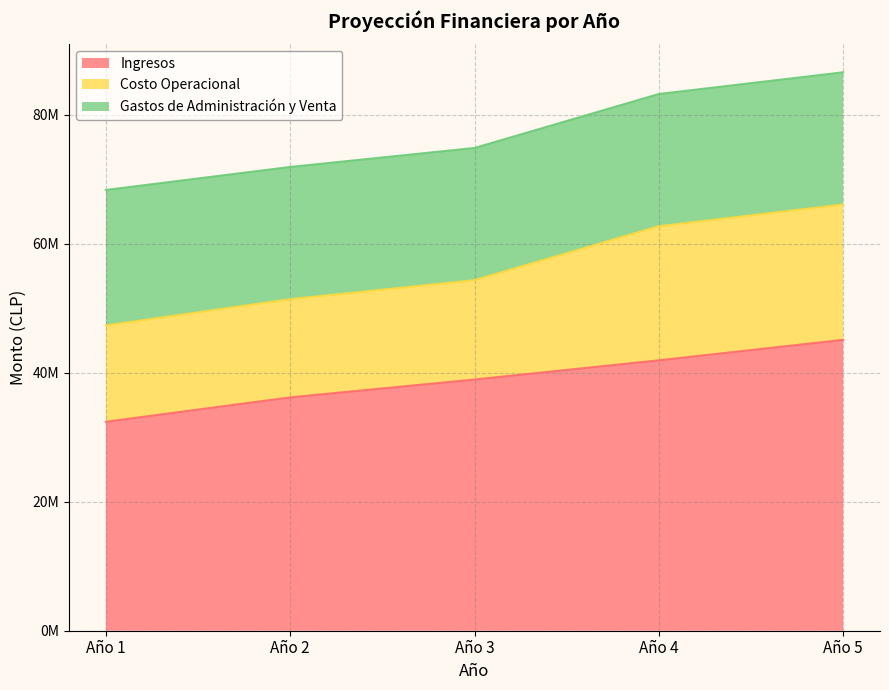

How many data points in Costo Operacional are less than 15407100?

2